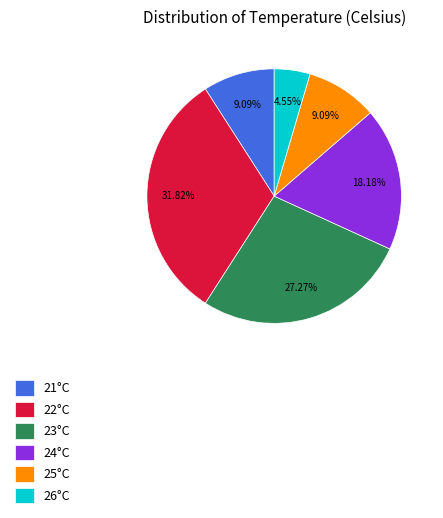

To the nearest percent, what is the average slice percentage?

17%